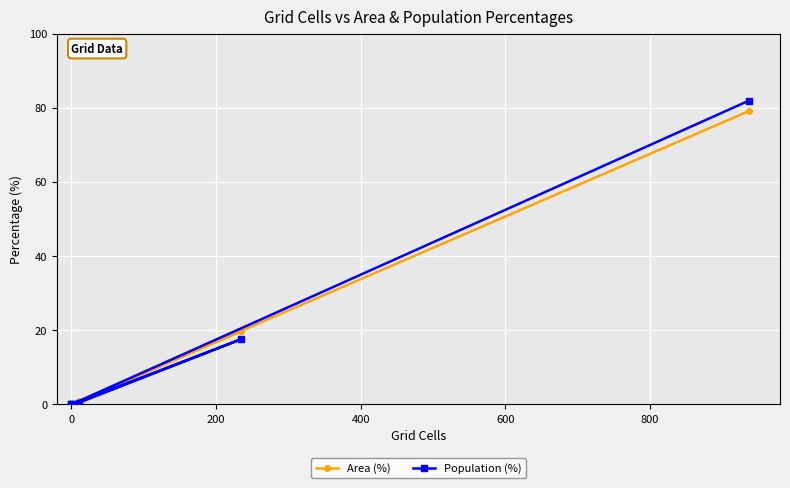

Rank the series by their average value, from lowest to highest.

Area (%), Population (%)